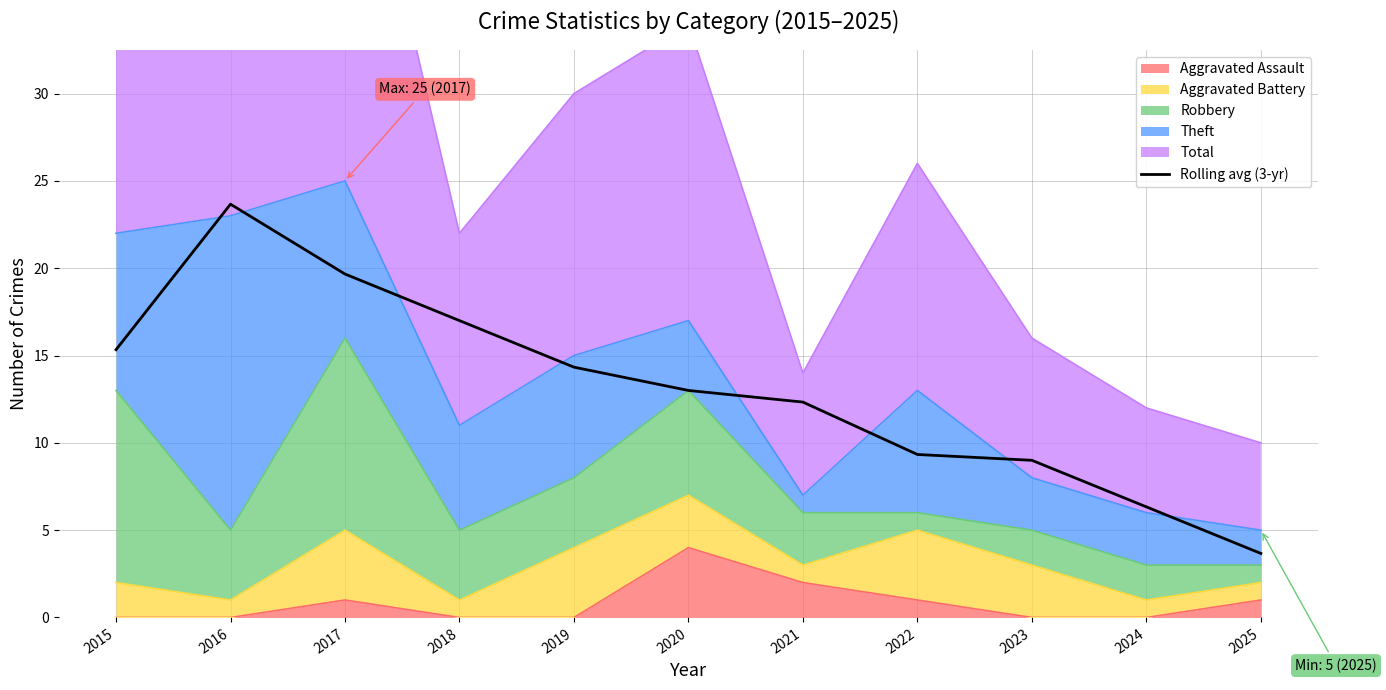

Which has a higher value, 2022 or 2025?

2022